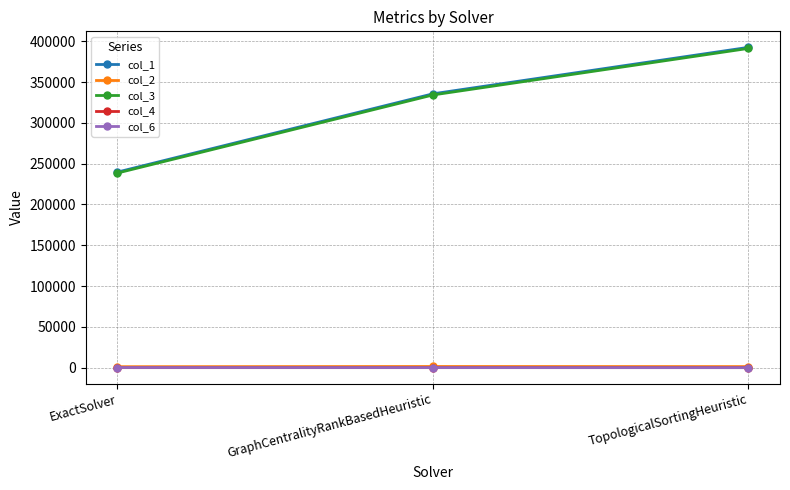

At which label is col_1 closest to 316153?

GraphCentralityRankBasedHeuristic